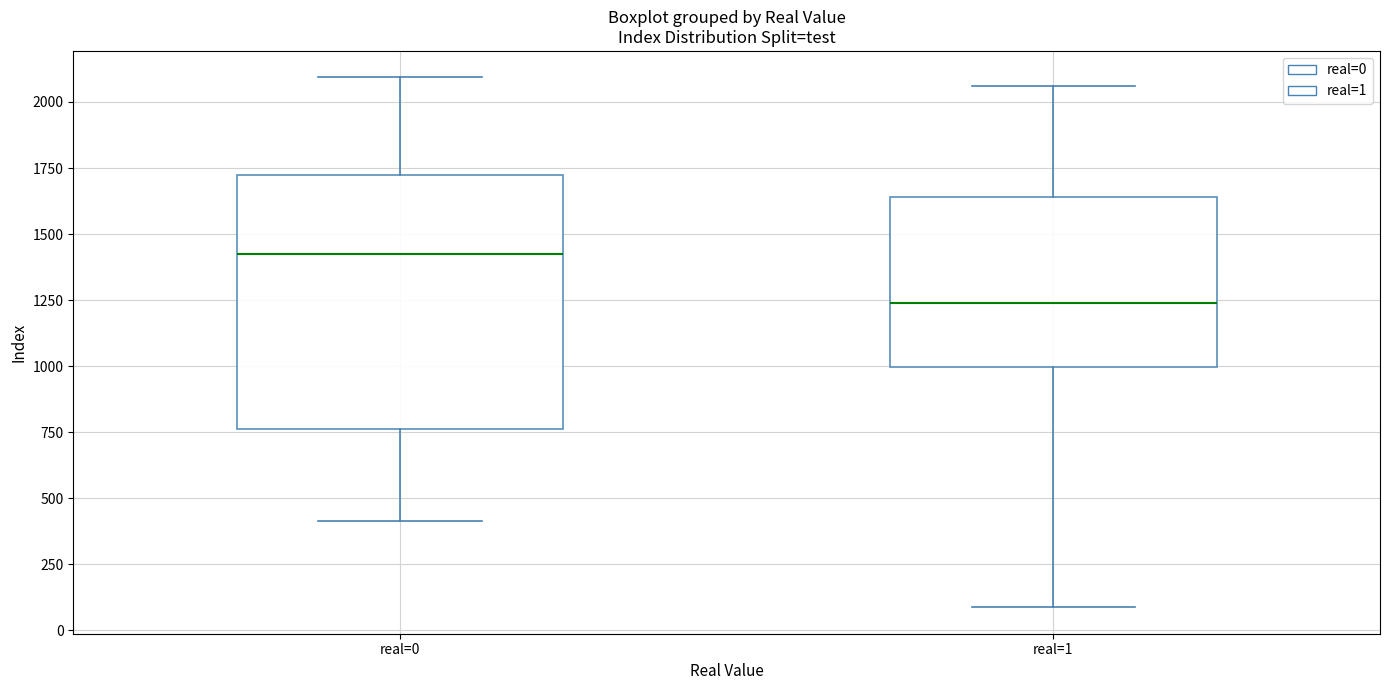

Which box has the lowest median line?

real=1